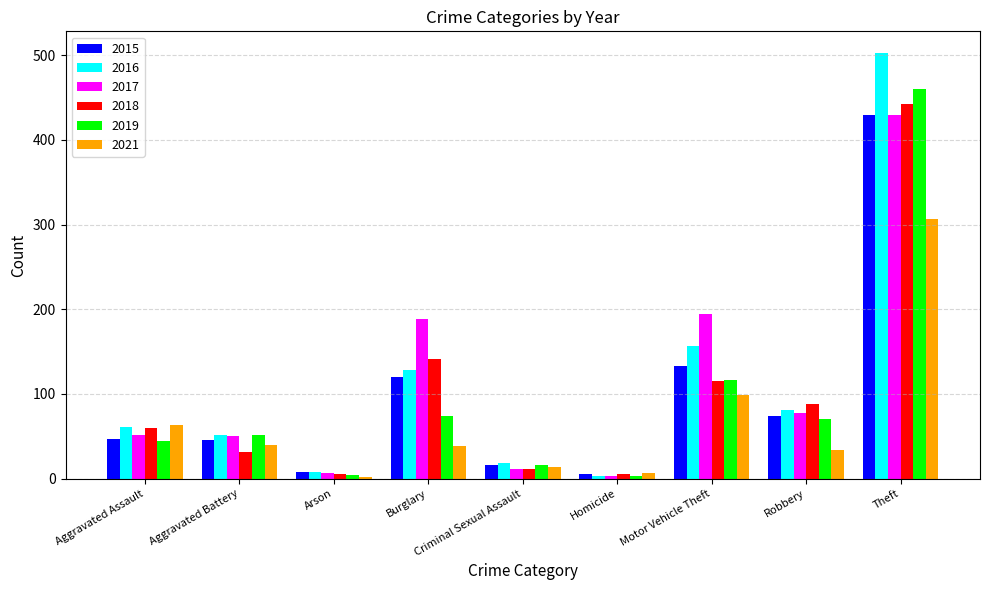

What is the spread (max minus min) of values at Motor Vehicle Theft?

96